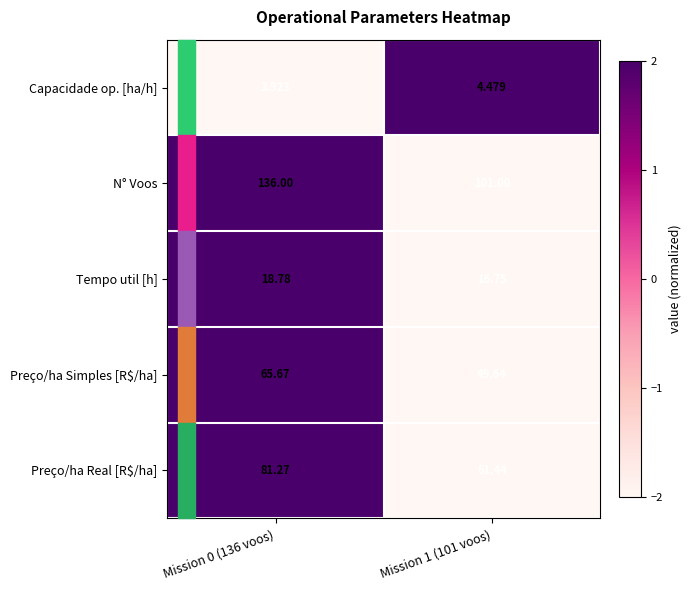

Is the value of Preço/ha Real [R$/ha] at Mission 0 (136 voos) greater than the value of Capacidade op. [ha/h] at Mission 0 (136 voos)?

Yes